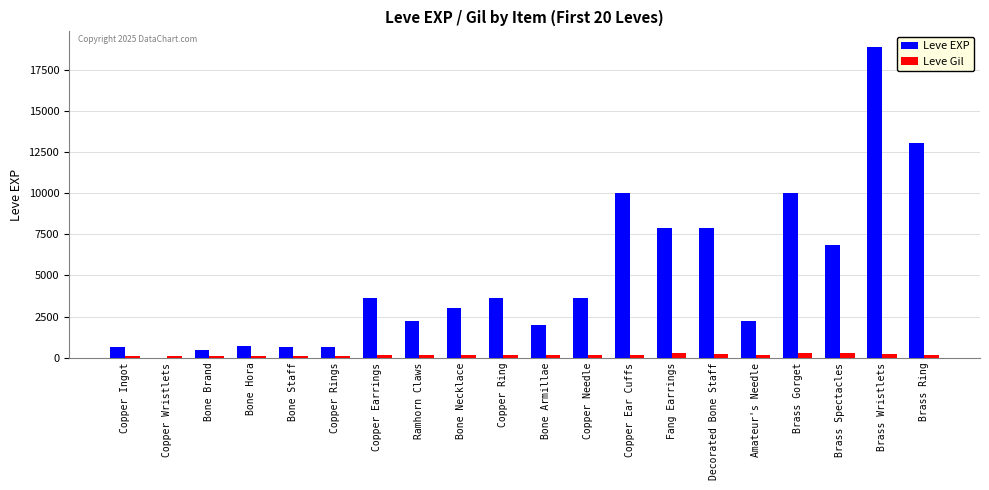

Which label corresponds to the largest value in the chart?

Brass Wristlets